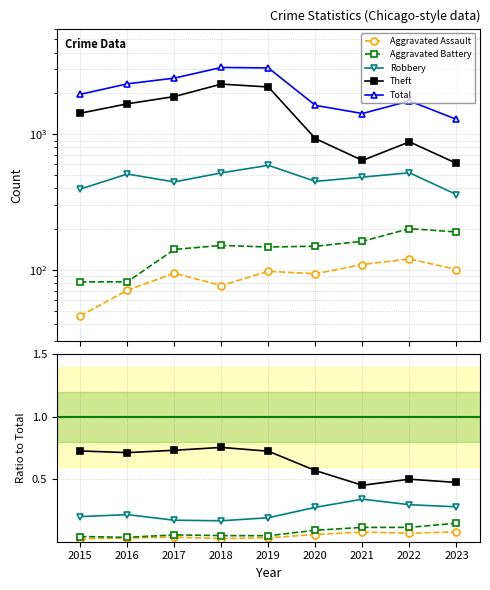

At how many categories does at least one series exceed 1272?

9